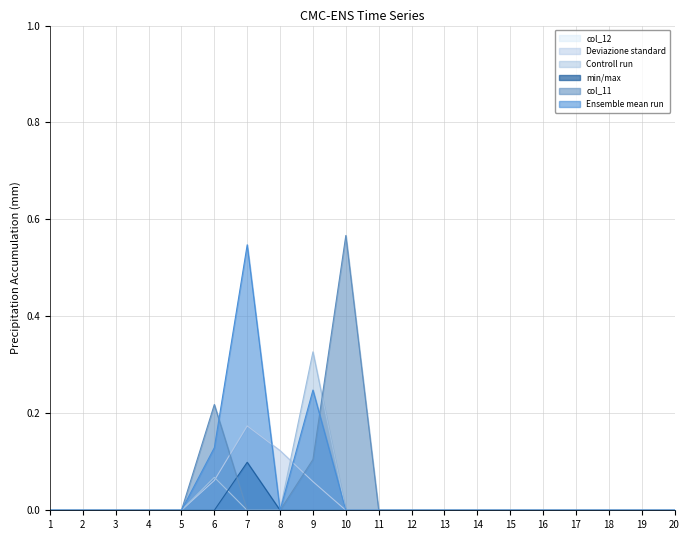

True or false: col_7 has a value of 0.0 at 5.

False